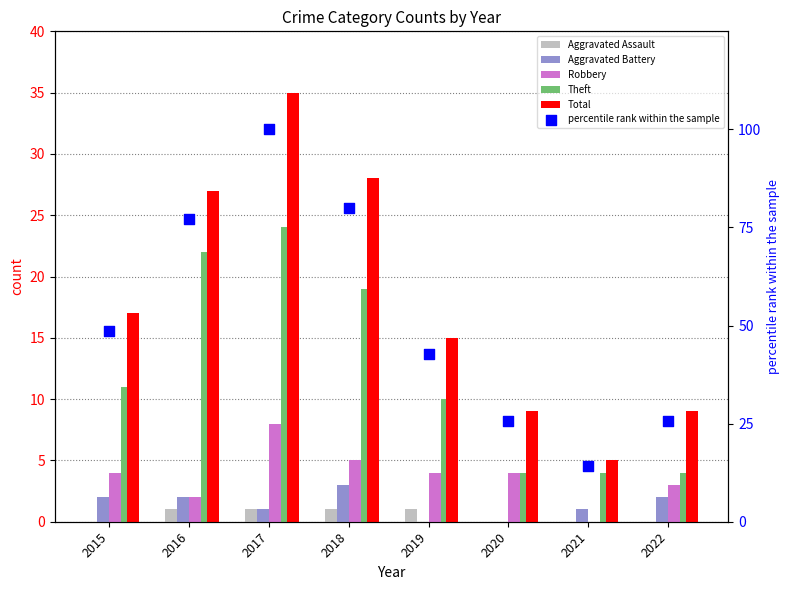

Which series has the largest total across all categories?

percentile rank within the sample